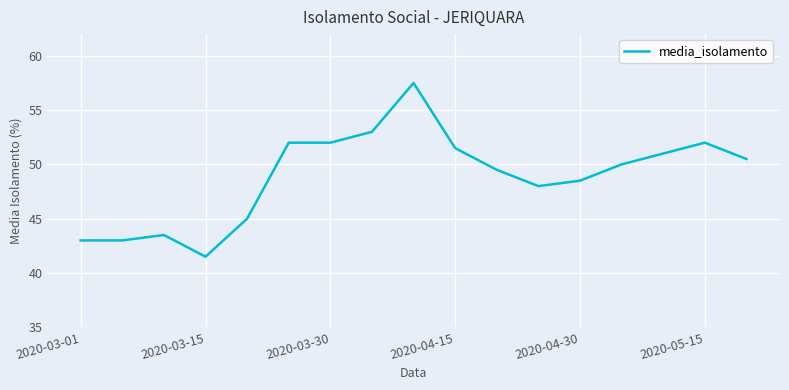

What is the average value?

48.9